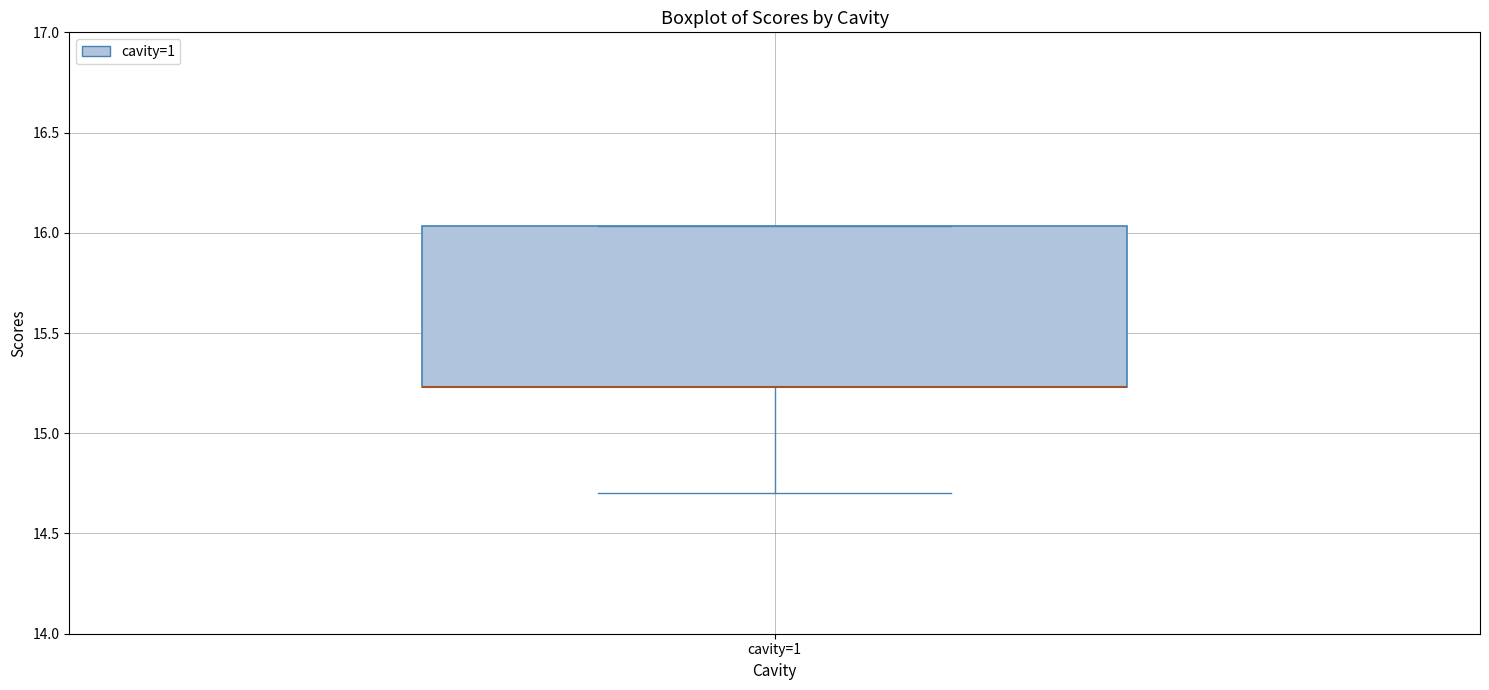

Read this box plot against the y-axis: the position of the median line, the range covered by the box, and the ends of both whiskers. The values are not printed on the chart, so give them approximately, as read against the axis.

median 15.25 (drawn on the box's lower edge), box 15.25 to 16.05, whiskers 14.70 to 16.05